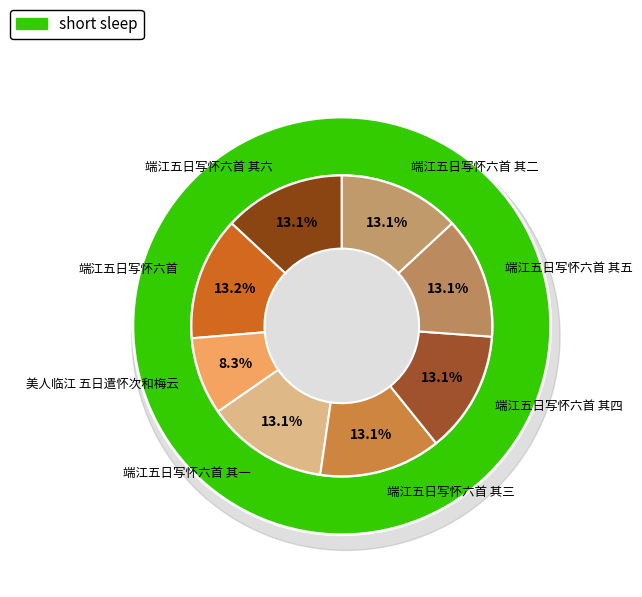

Count the number of slices in the pie.

8